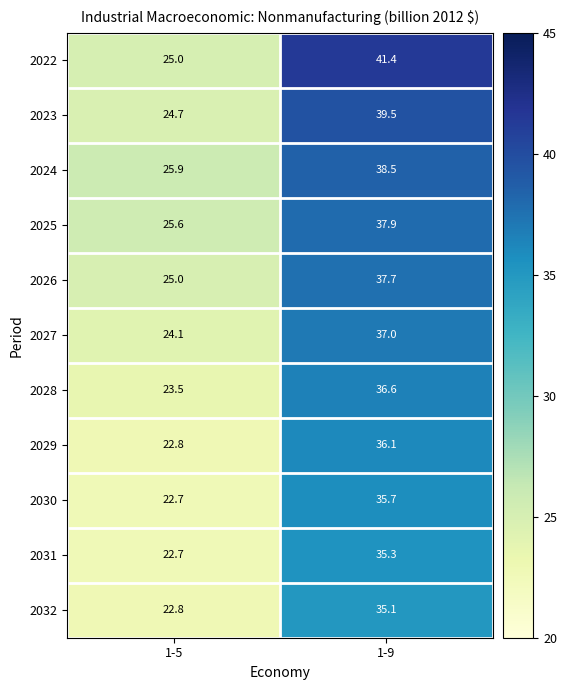

Which series changed the most between 1-5 and 1-9?

2022